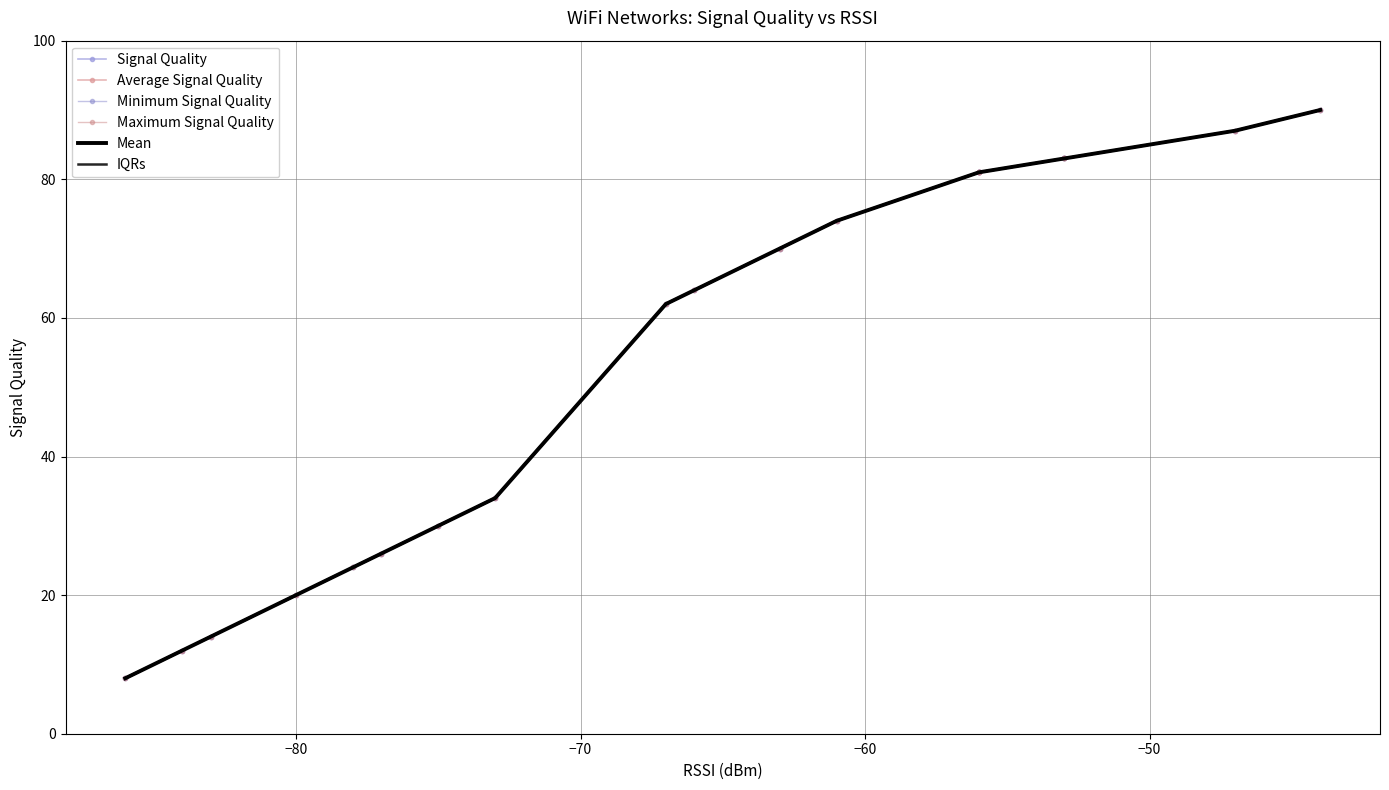

How many series are shown in this chart?

6